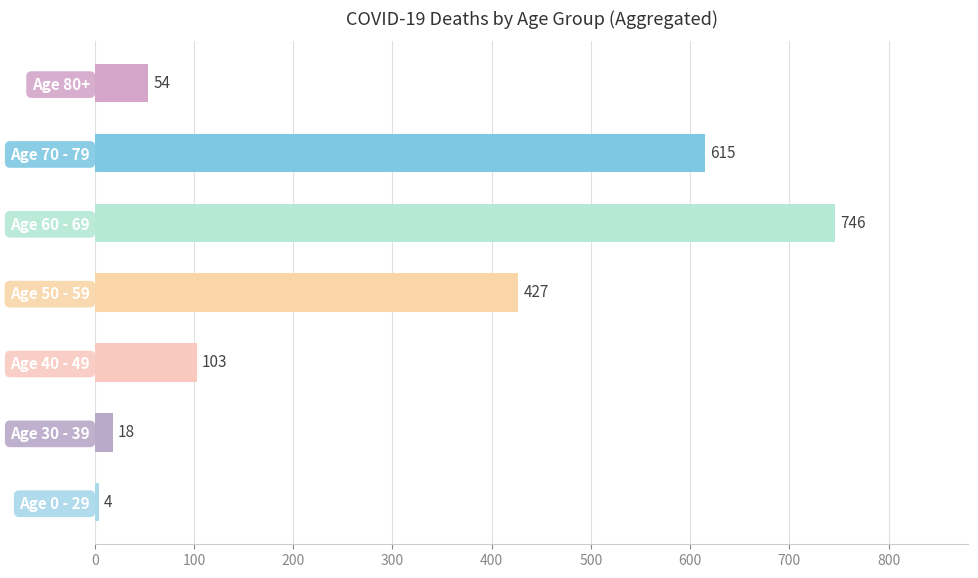

The chart shows a value of 18 at Age 30 - 39. True or false?

True